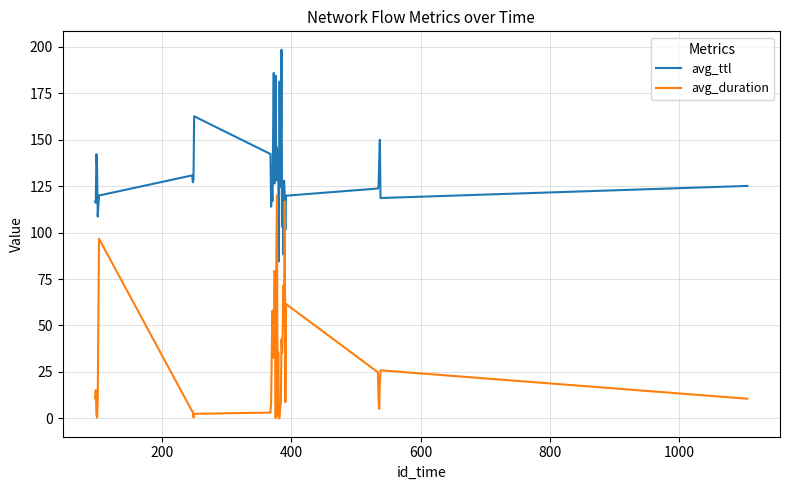

Rank the series by their average value, from lowest to highest.

avg_duration, avg_ttl